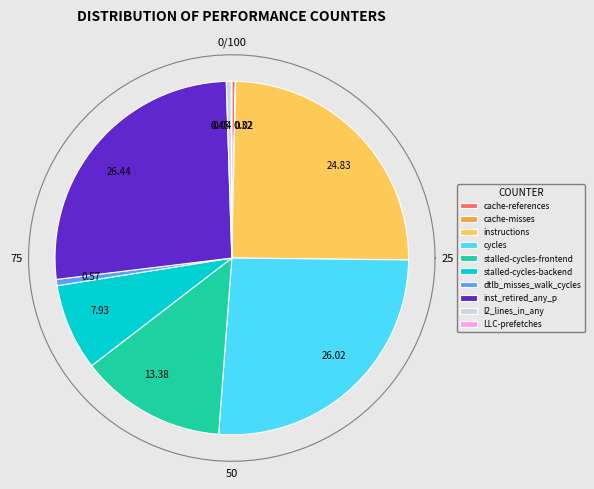

Count the number of slices in the pie.

10